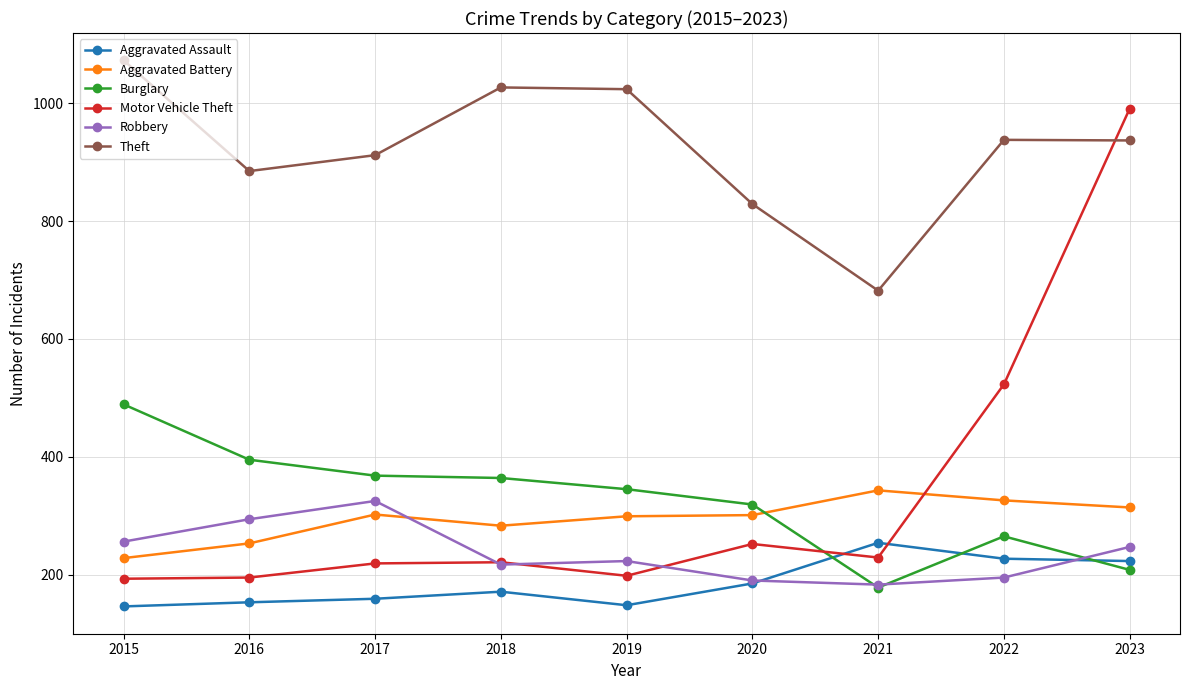

In Theft, how many points are lower than both neighbors (excluding endpoints)?

2